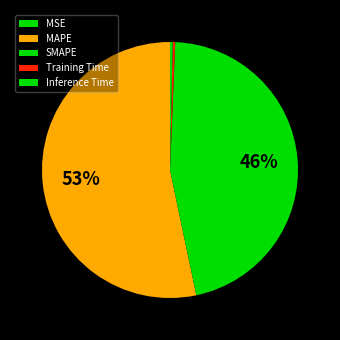

The SMAPE slice represents 56% of the pie. True or false?

False